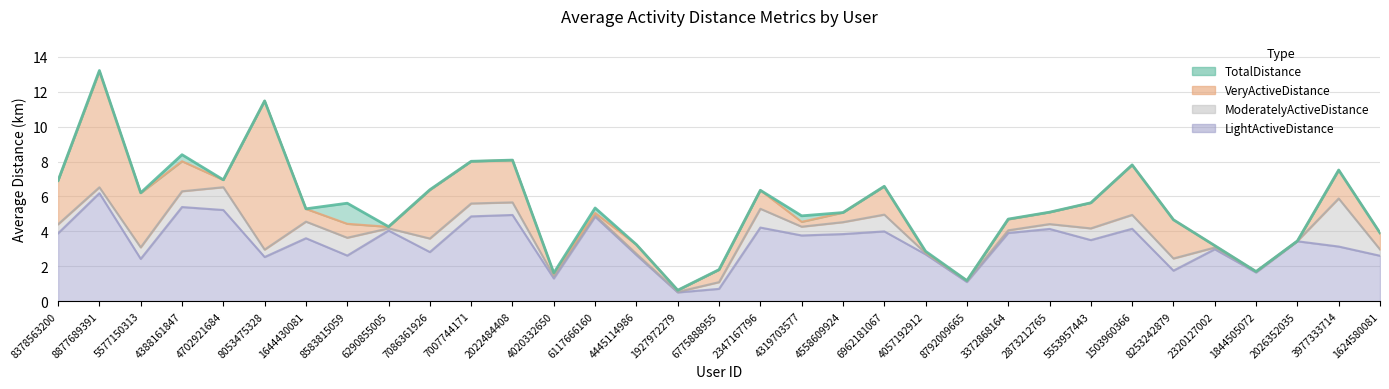

What is the average value of the TotalDistance series?

5.3